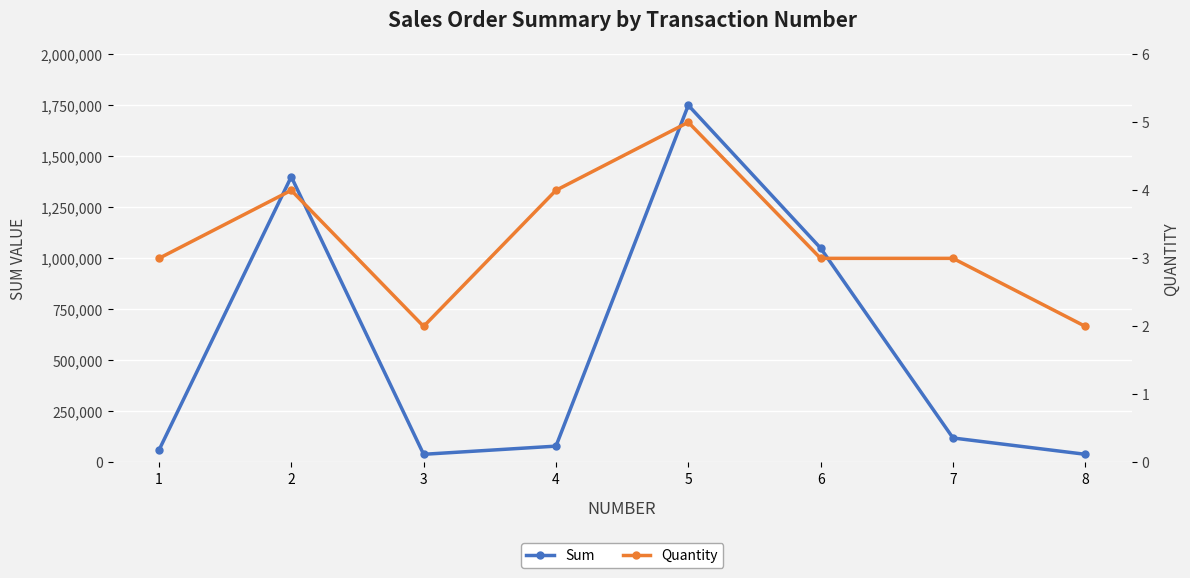

Reading left to right, transcribe all the data shown in this chart.

Sum: 60000	1400000	40000	80000	1750000	1050000	120000	40000
Quantity: 3	4	2	4	5	3	3	2